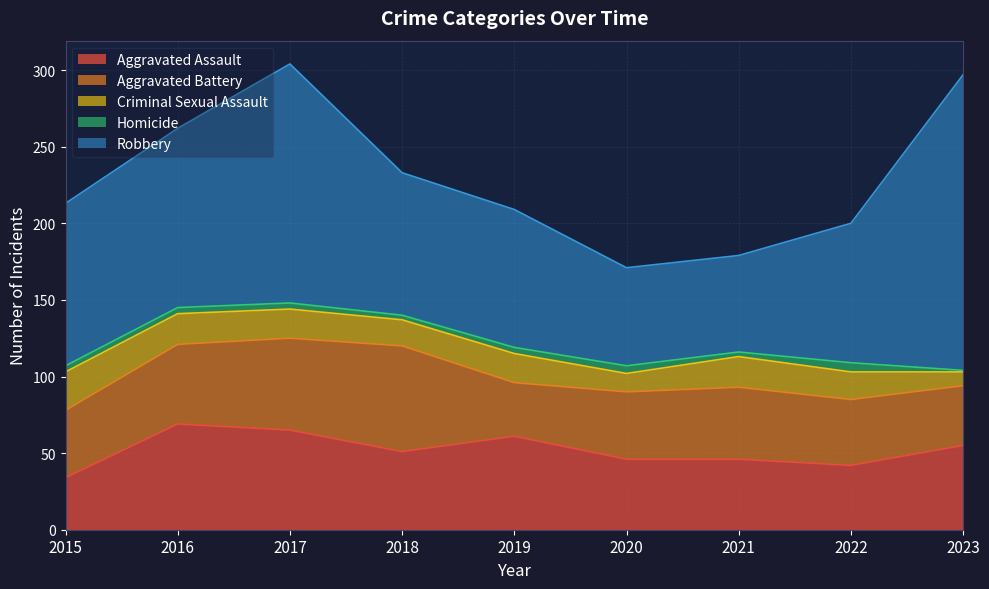

Which label corresponds to the largest value in the chart?

2023